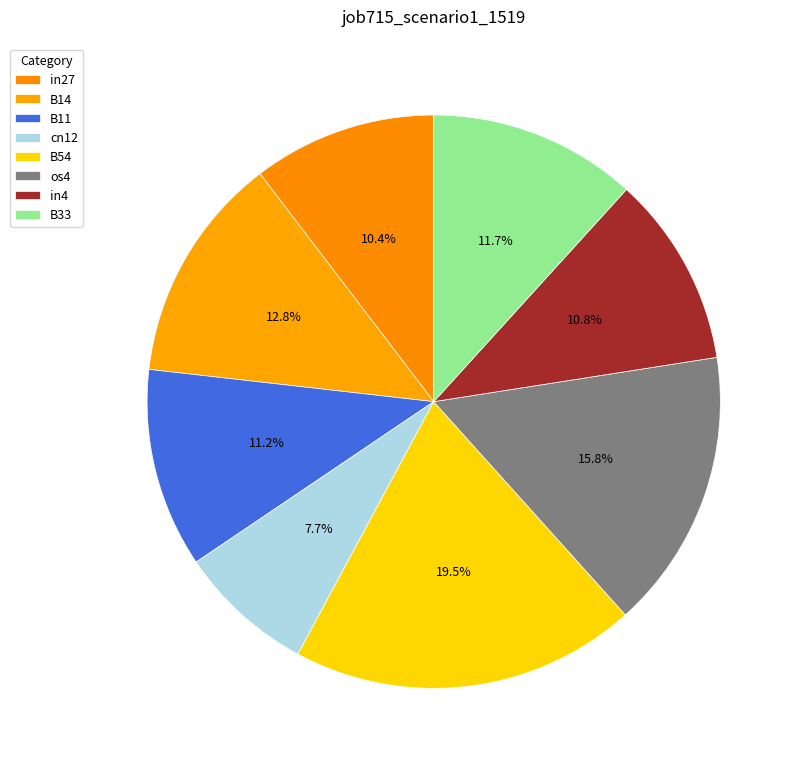

To the nearest percent, what is the difference between the B14 and B11 slice percentages?

2%